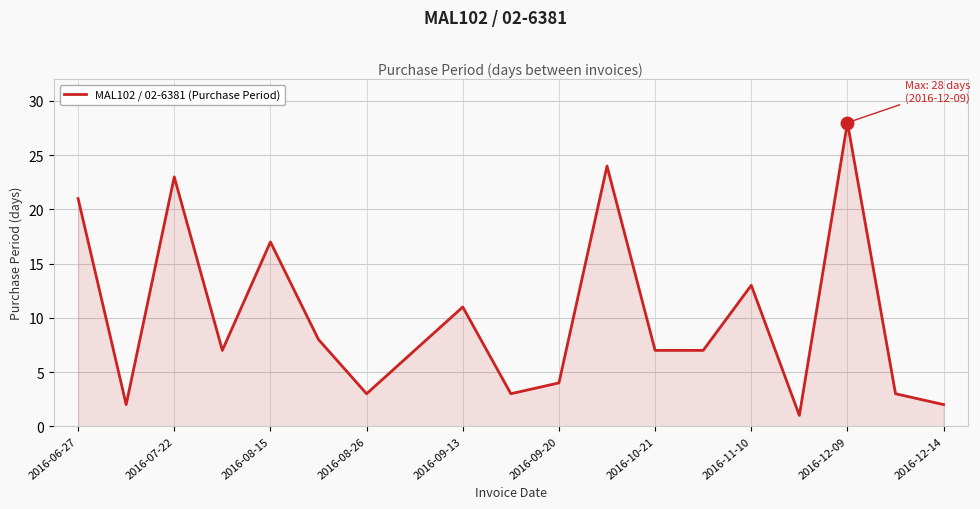

What is the difference between the maximum and minimum values?

27